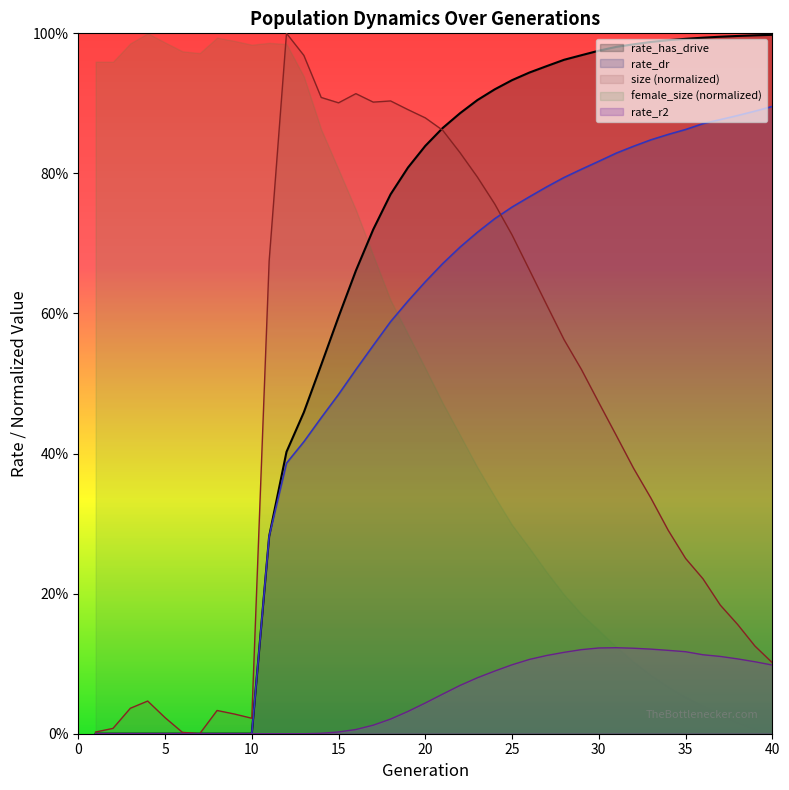

Is it true that rate_r2 equals 0.1 at 39?

False